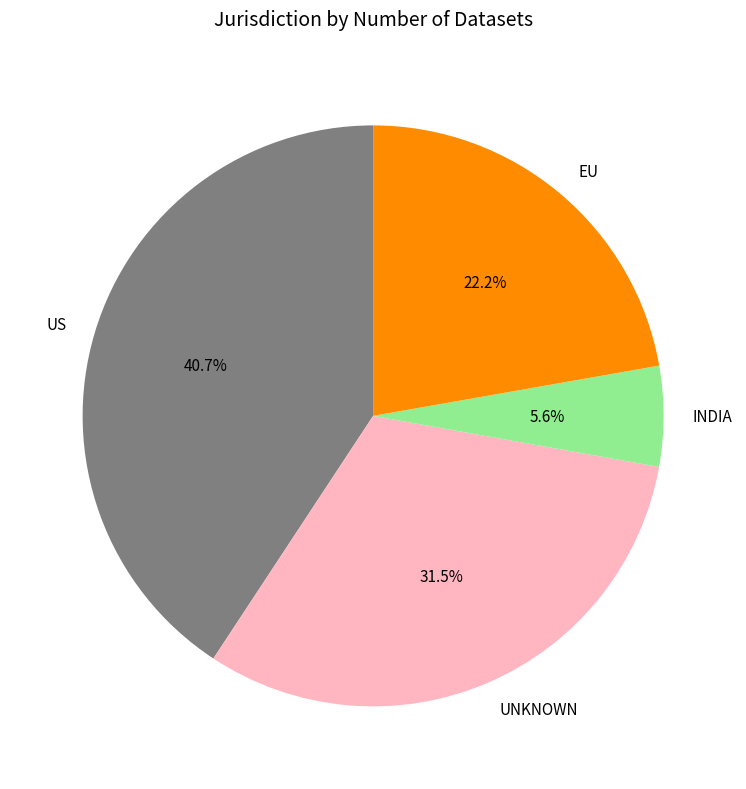

What is the total percentage of EU and UNKNOWN?

53.7%